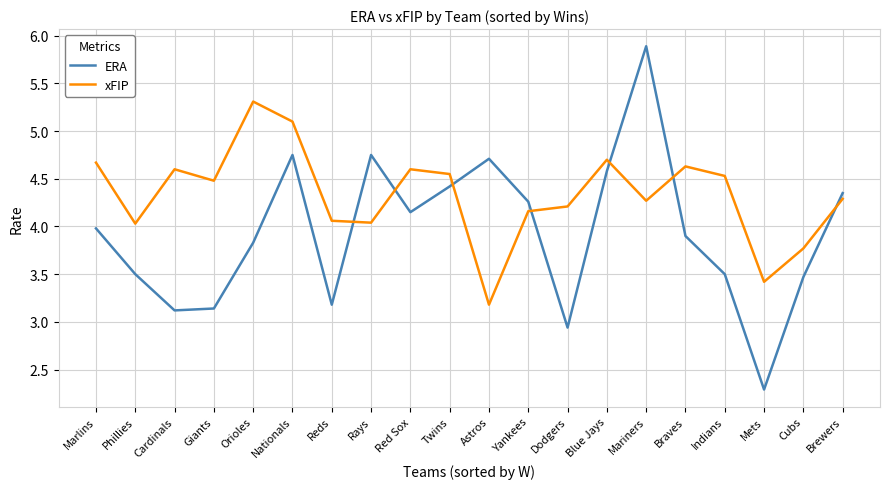

Rank the series at Astros from highest to lowest value.

ERA, xFIP